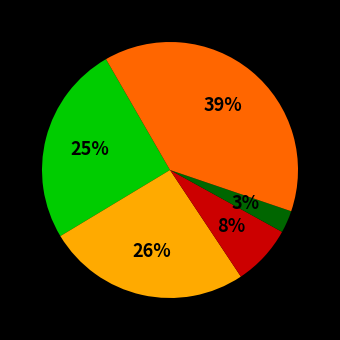

To the nearest percent, what is the average slice percentage?

20%